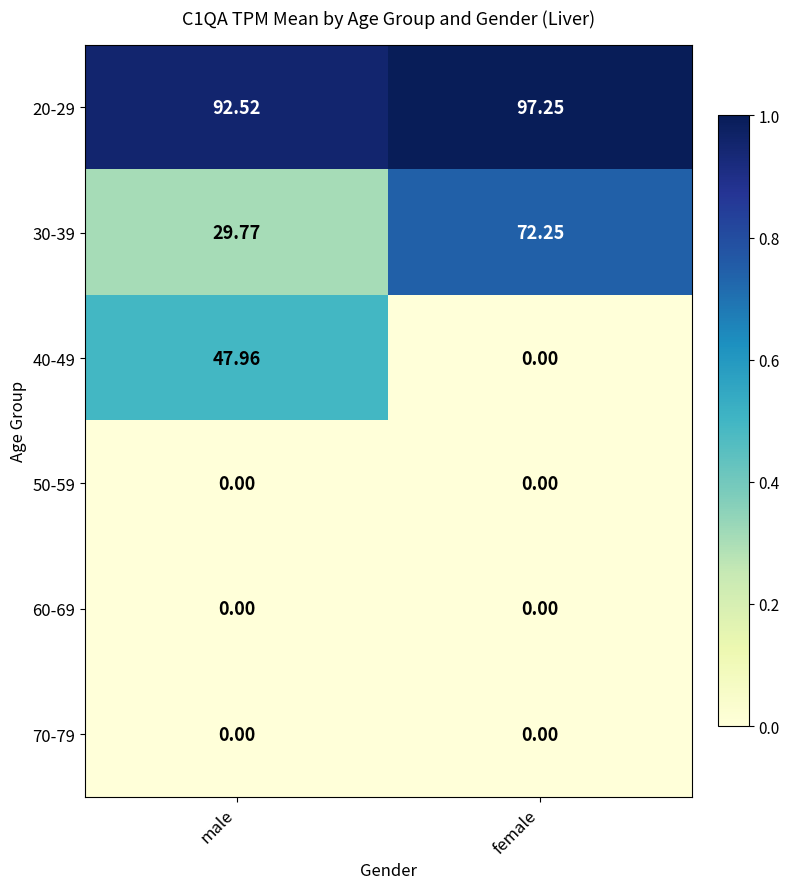

At which label does 30-39 reach its peak?

female